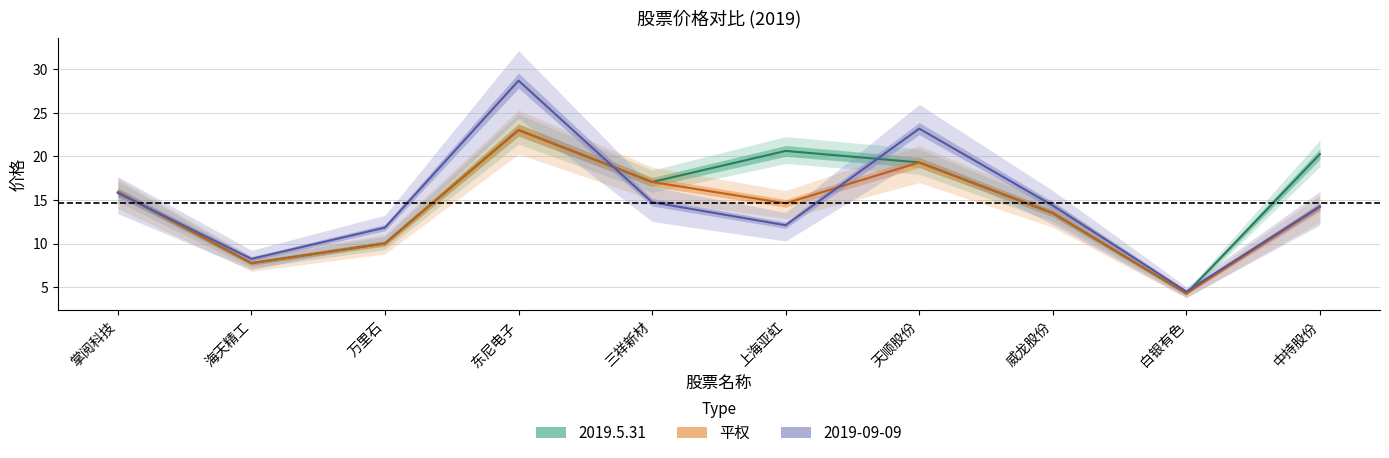

True or false: 平权 and 2019.5.31 intersect in this chart.

False